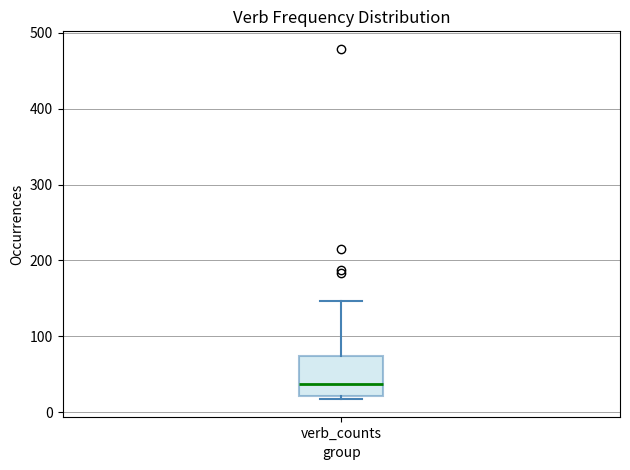

Read this box plot against the y-axis: the position of the median line, the range covered by the box, and the ends of both whiskers. The values are not printed on the chart, so give them approximately, as read against the axis.

median 40, box 20 to 70, whiskers 20 (just below the box's lower edge) to 150